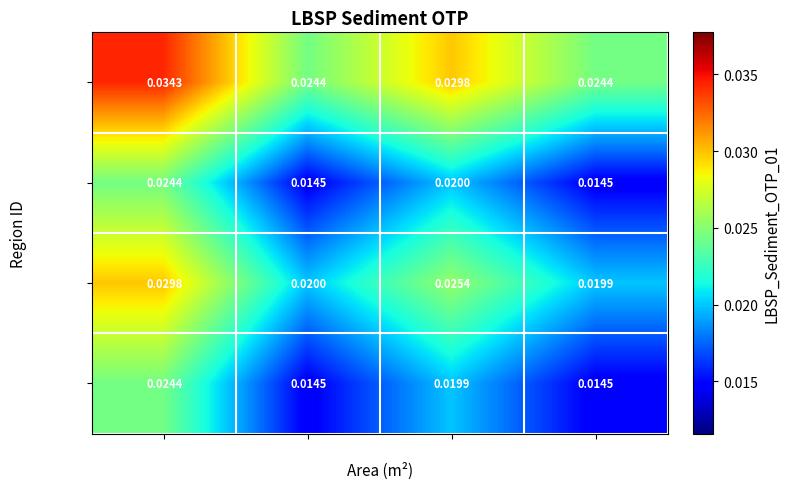

Is the value of Region 3 at 192.3M greater than the value of Region 2 at 245.8M?

No